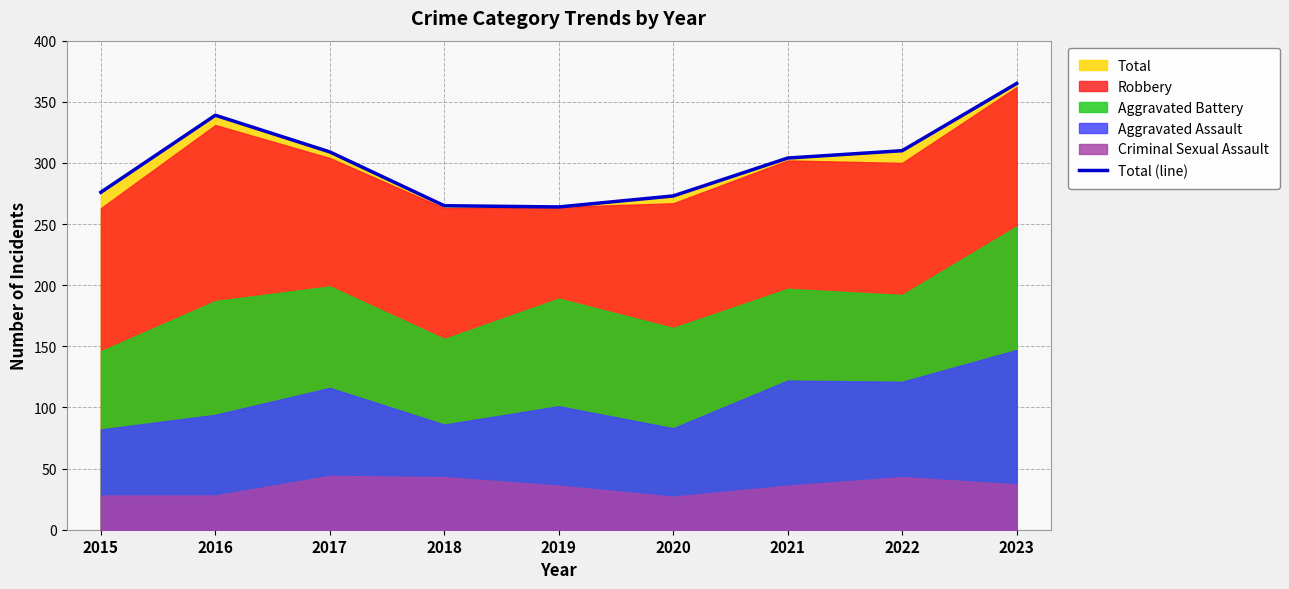

At which category does the chart reach its peak across all series?

2023